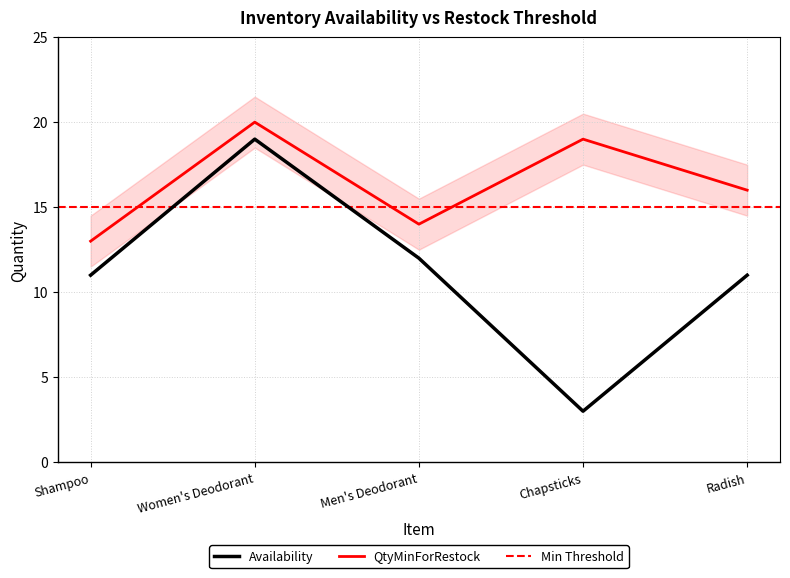

Between Men's Deodorant and Chapsticks, which series saw the biggest shift?

Availability